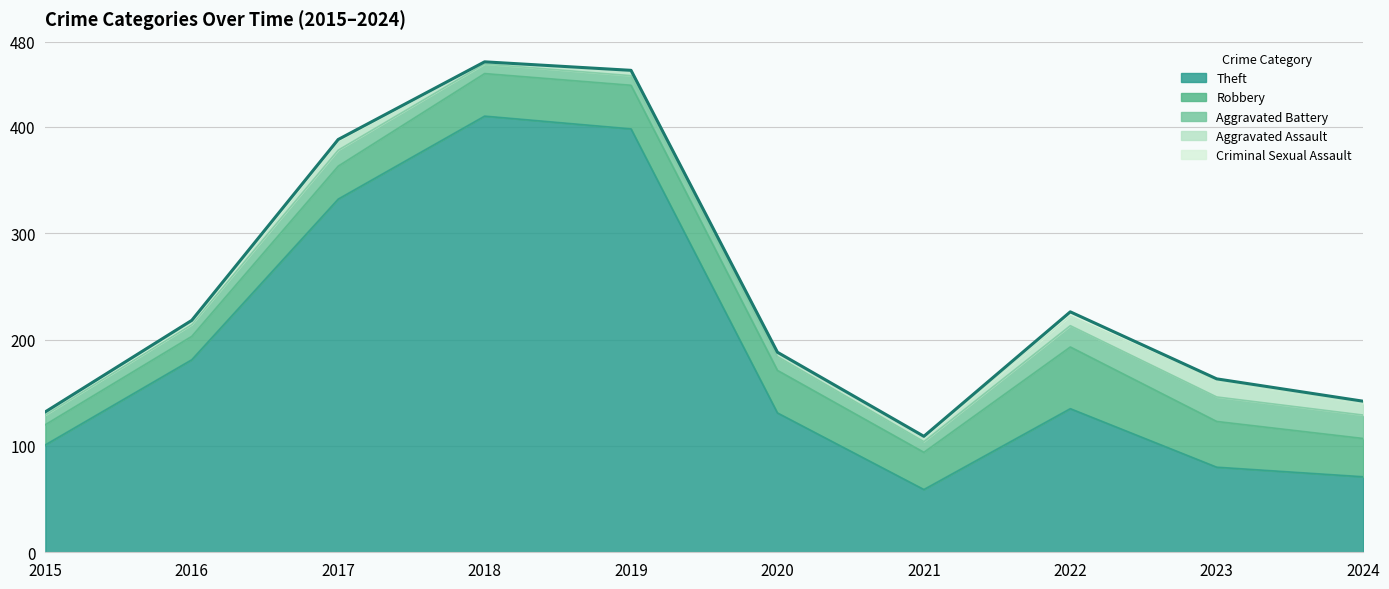

Does the chart have visible grid lines?

No